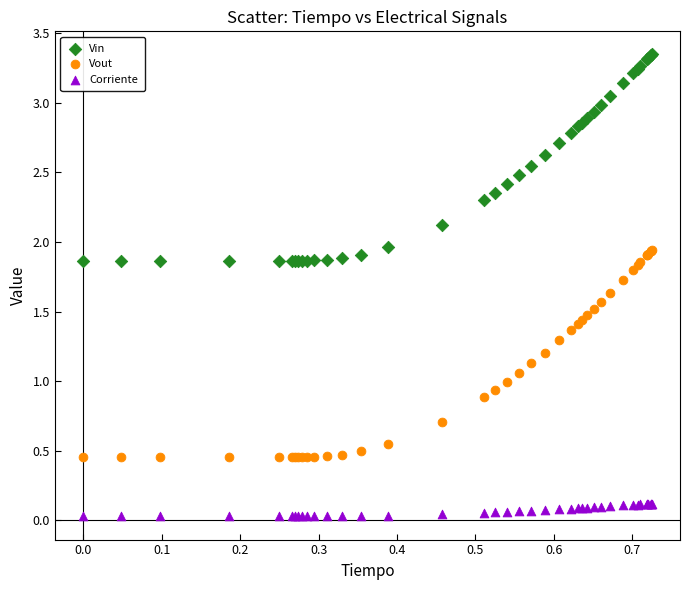

Which series reaches the maximum Y coordinate?

Vin